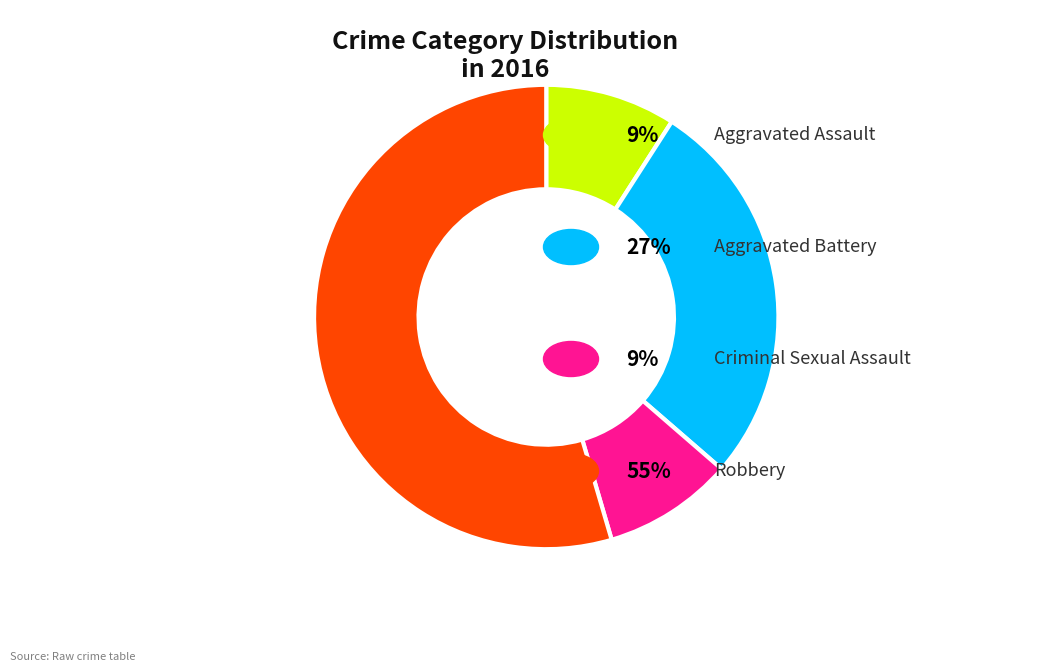

Is there any slice that represents more than half of the pie?

Yes